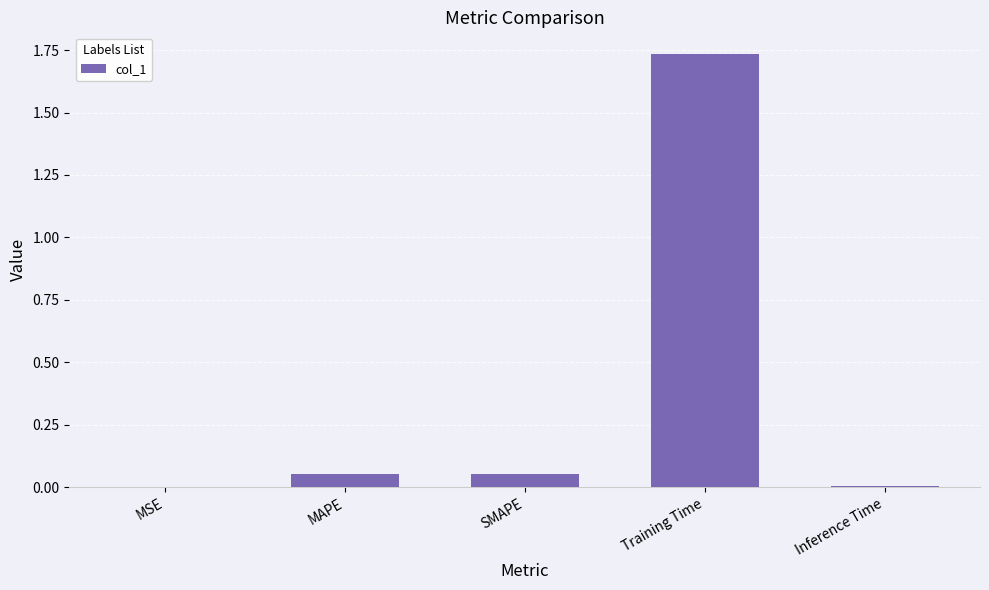

The value at Inference Time is 0.0. True or false?

True